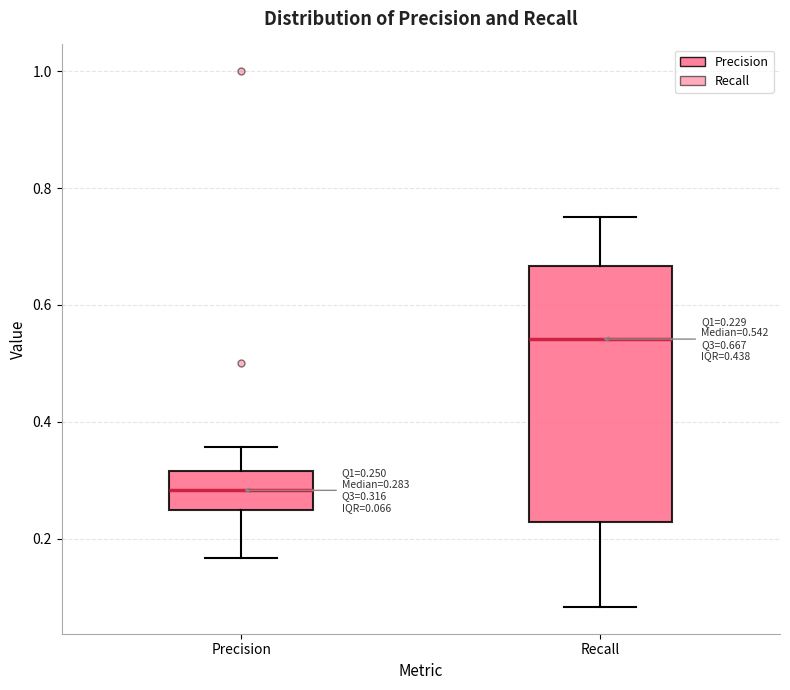

Which box has the lowest median line?

Precision